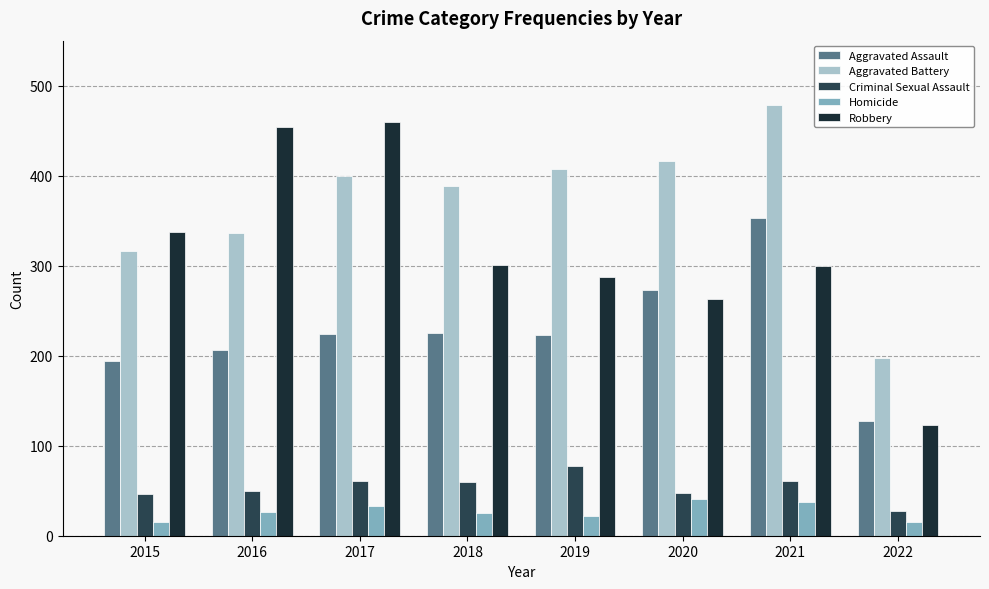

What is the difference between the second highest and second lowest values in the Aggravated Assault series?

79